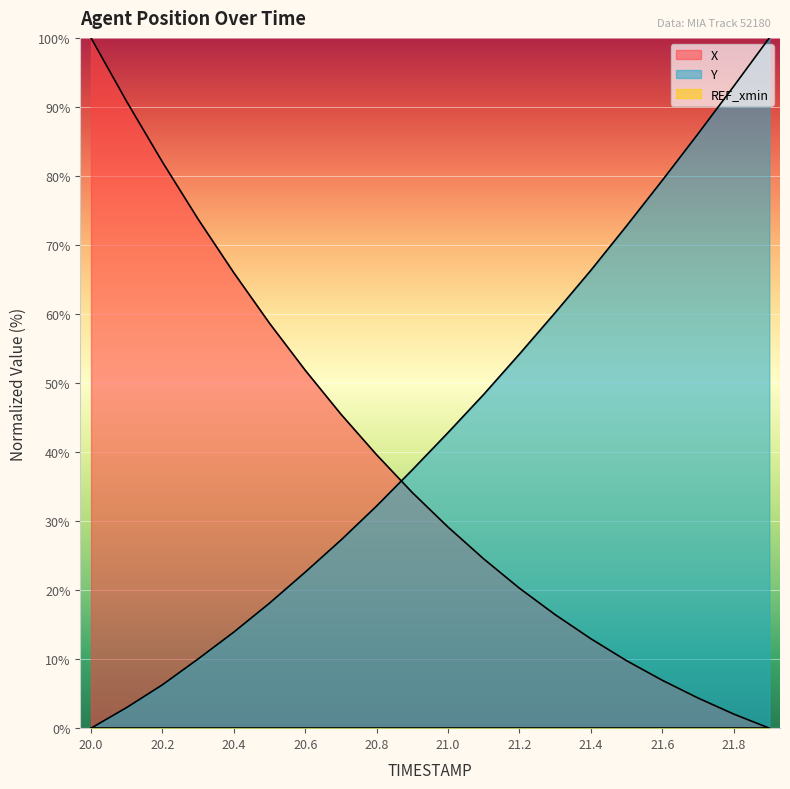

True or false: Y has a value of 19.4 at 20.4.

False